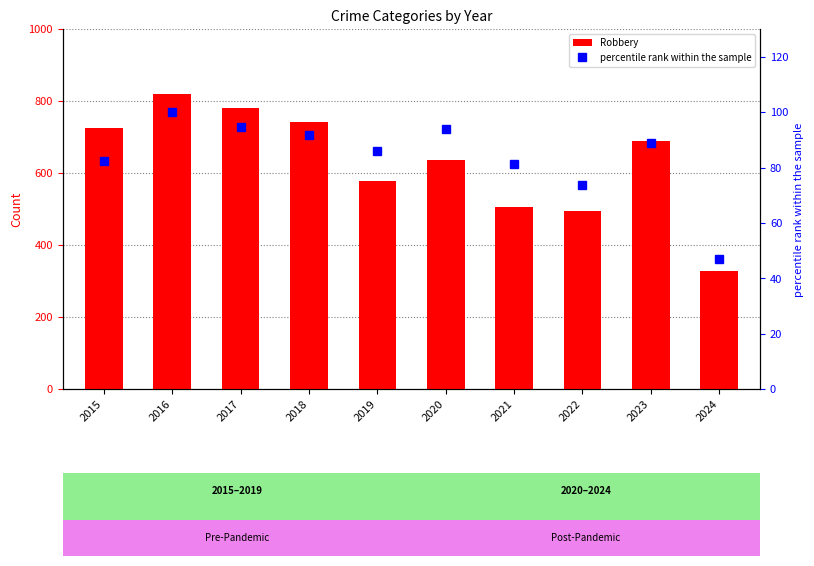

What is the value of the percentile rank within the sample bar at the 4th from the left?

91.7